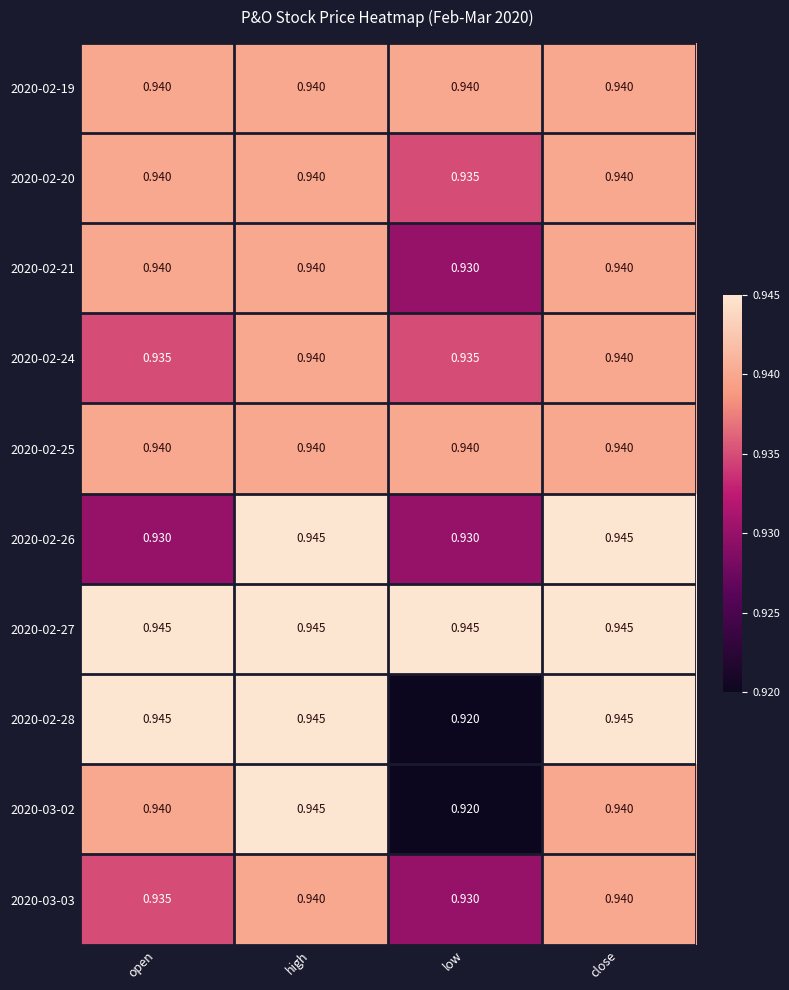

Count the number of data series in this chart.

10